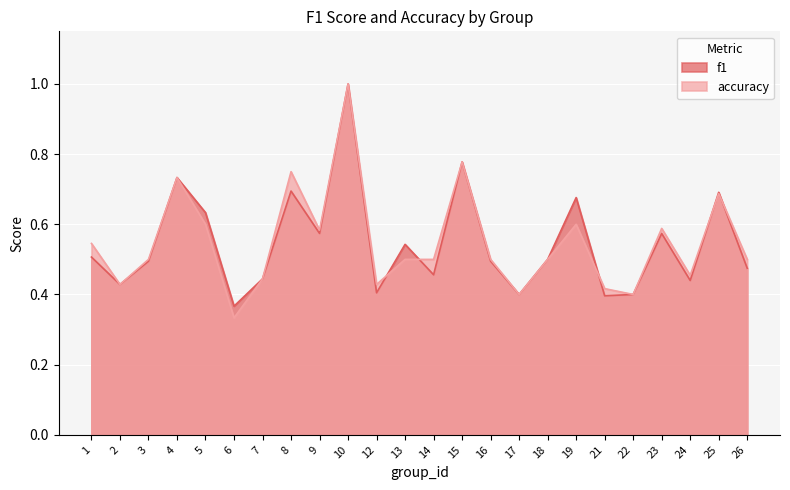

Reading left to right, what are all the values shown in this chart?

f1: 0.5	0.4	0.5	0.7	0.6	0.4	0.4	0.7	0.6	1.0	0.4	0.5	0.5	0.8	0.5	0.4	0.5	0.7	0.4	0.4	0.6	0.4	0.7	0.5
accuracy: 0.5	0.4	0.5	0.7	0.6	0.3	0.4	0.8	0.6	1.0	0.4	0.5	0.5	0.8	0.5	0.4	0.5	0.6	0.4	0.4	0.6	0.5	0.7	0.5